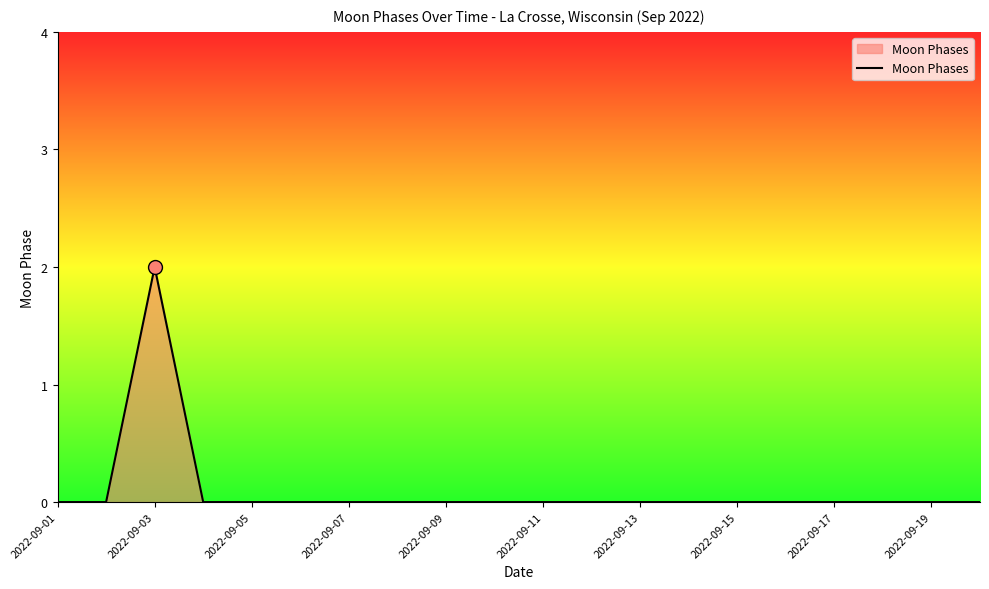

How many lines are shown in the chart?

1